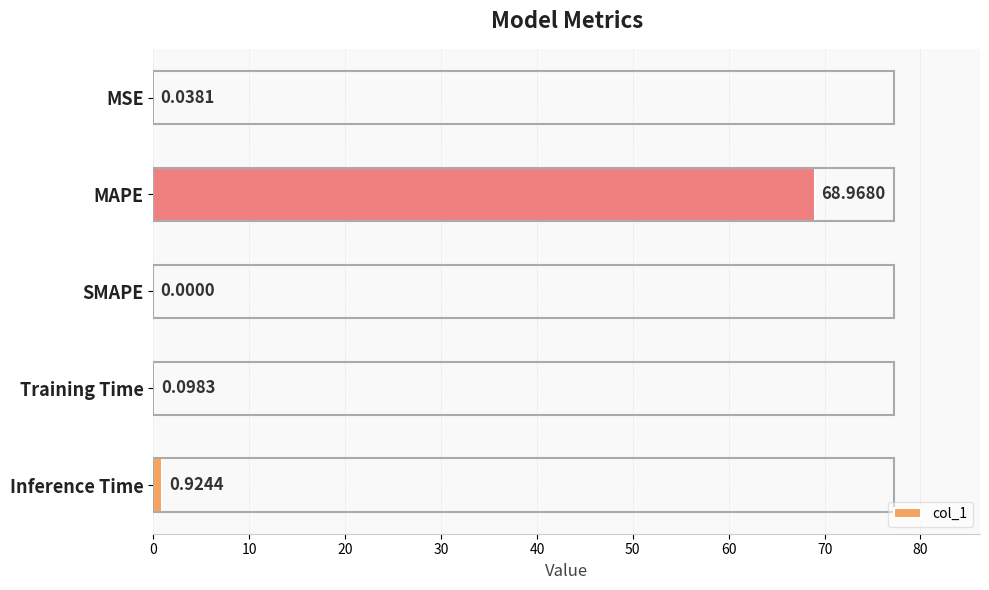

What is the average value?

14.0